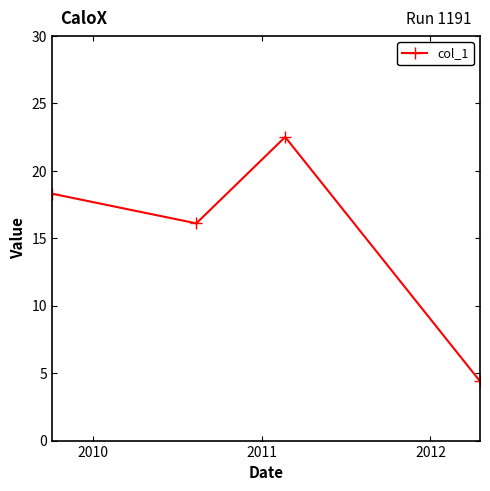

What is the sum of all values?

61.3